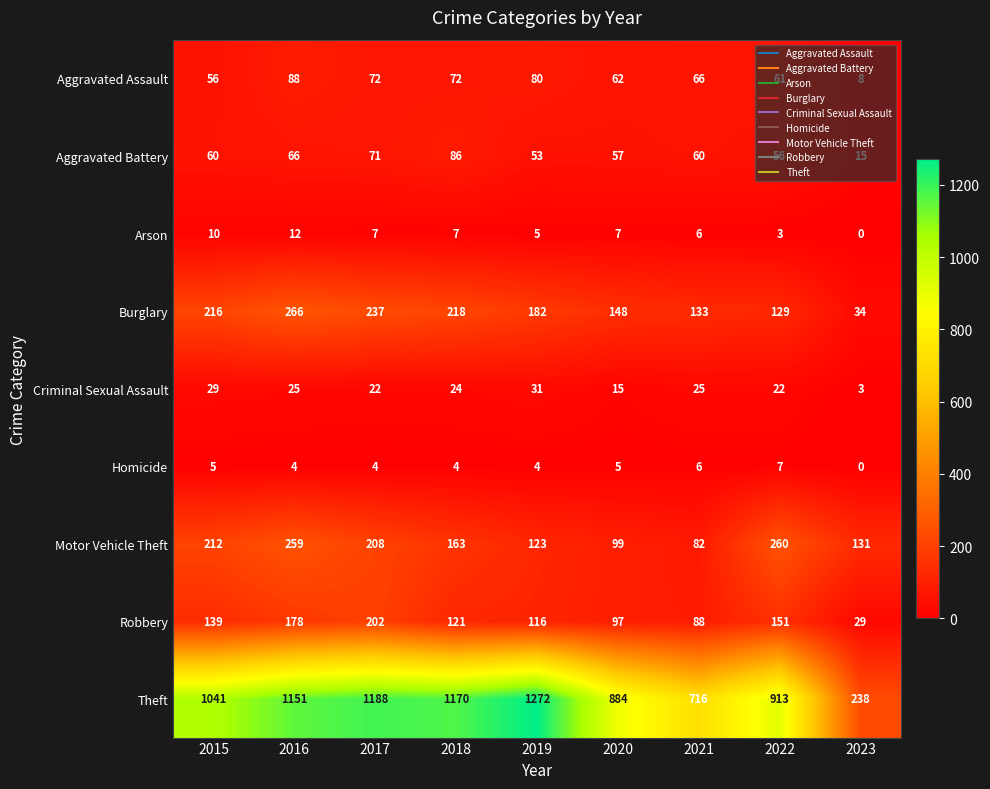

Which series changed the most between 2018 and 2023?

Theft